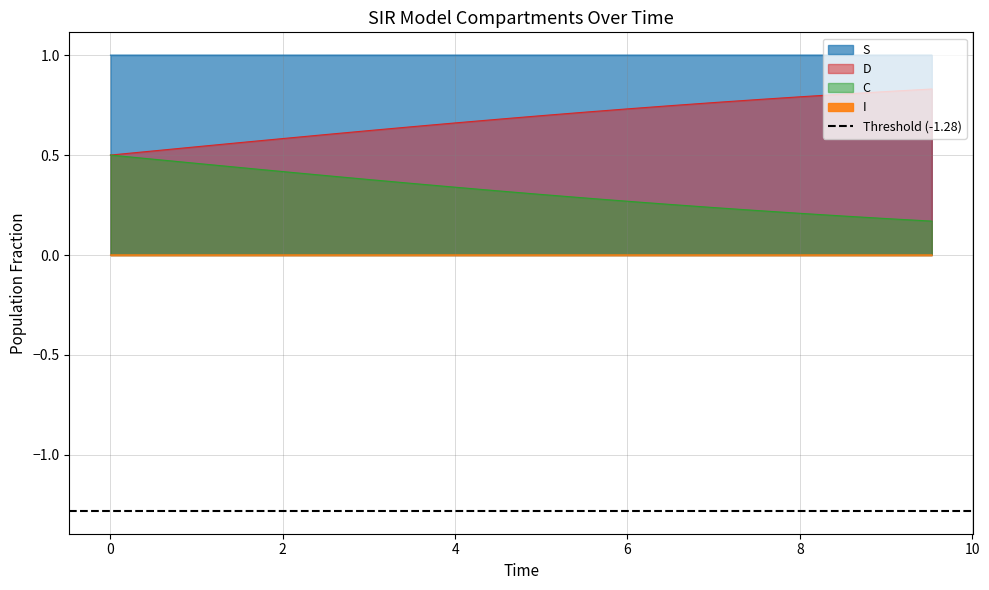

True or false: S and C intersect in this chart.

False